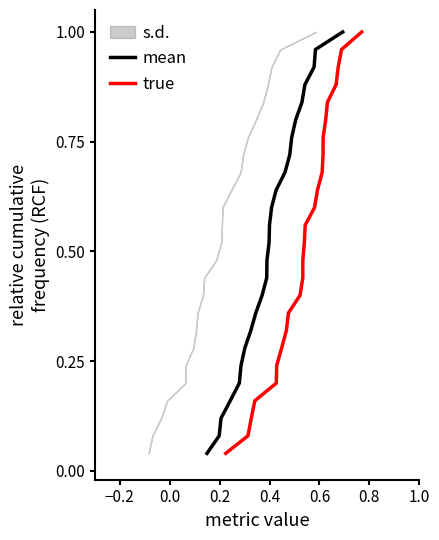

The value of mean at 7 is 0.6. True or false?

False